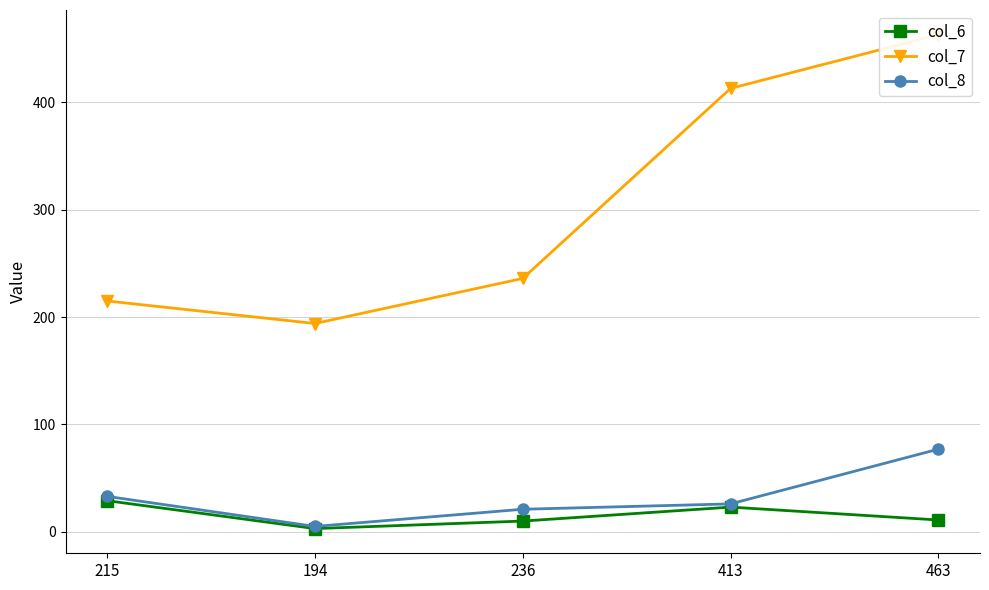

What are all the series names shown in the legend?

col_6, col_7, col_8